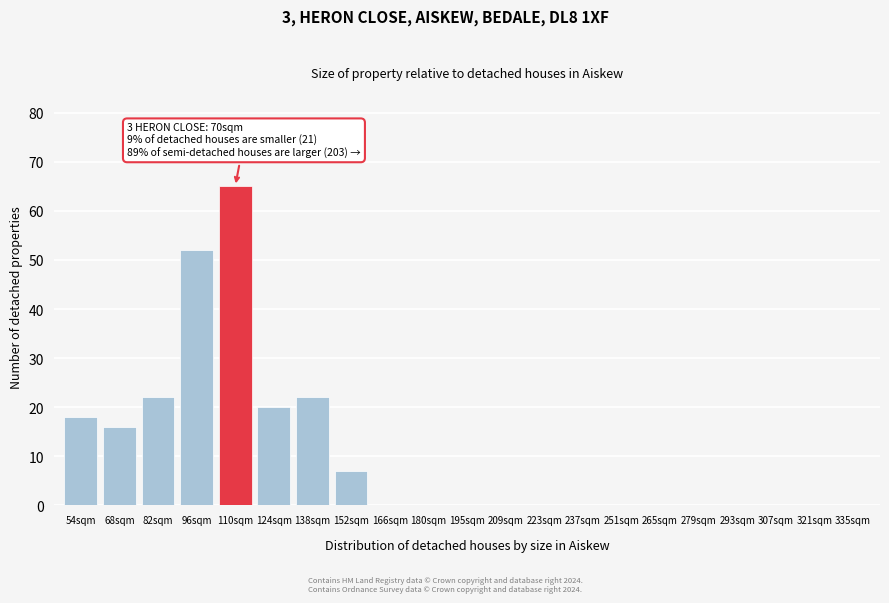

Reading left to right, extract all data points from this chart.

54sqm=18	68sqm=16	82sqm=22	96sqm=52	110sqm=65	124sqm=20	138sqm=22	152sqm=7	166sqm=0	180sqm=0	195sqm=0	209sqm=0	223sqm=0	237sqm=0	251sqm=0	265sqm=0	279sqm=0	293sqm=0	307sqm=0	321sqm=0	335sqm=0